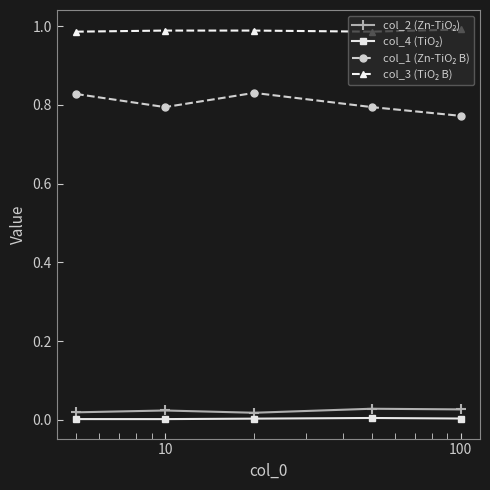

What is the value of the col_3 (TiO₂ B) point at the 2nd from the left?

1.0